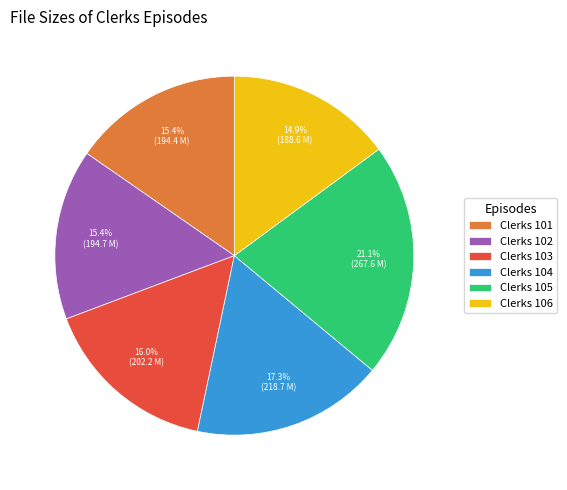

Is there a majority slice in this chart?

No